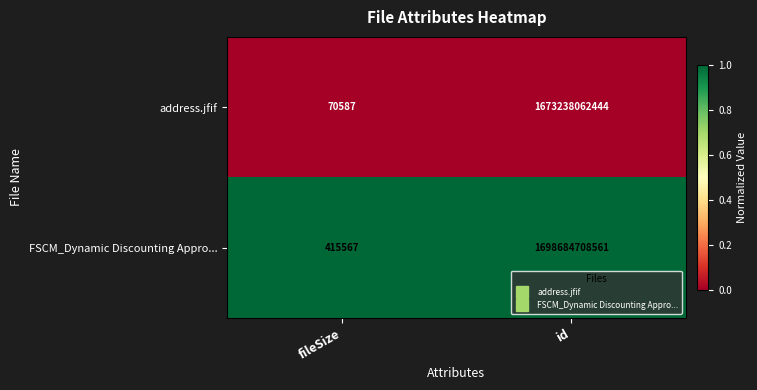

What is the maximum value shown in the chart?

1698684708561